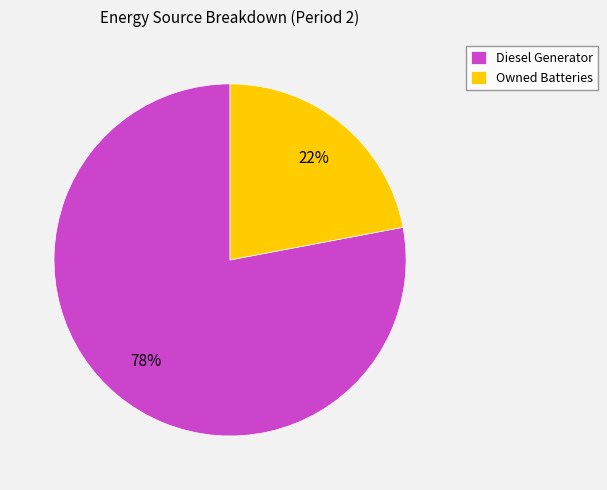

What percentage is the Diesel Generator slice, to the nearest percent?

78%